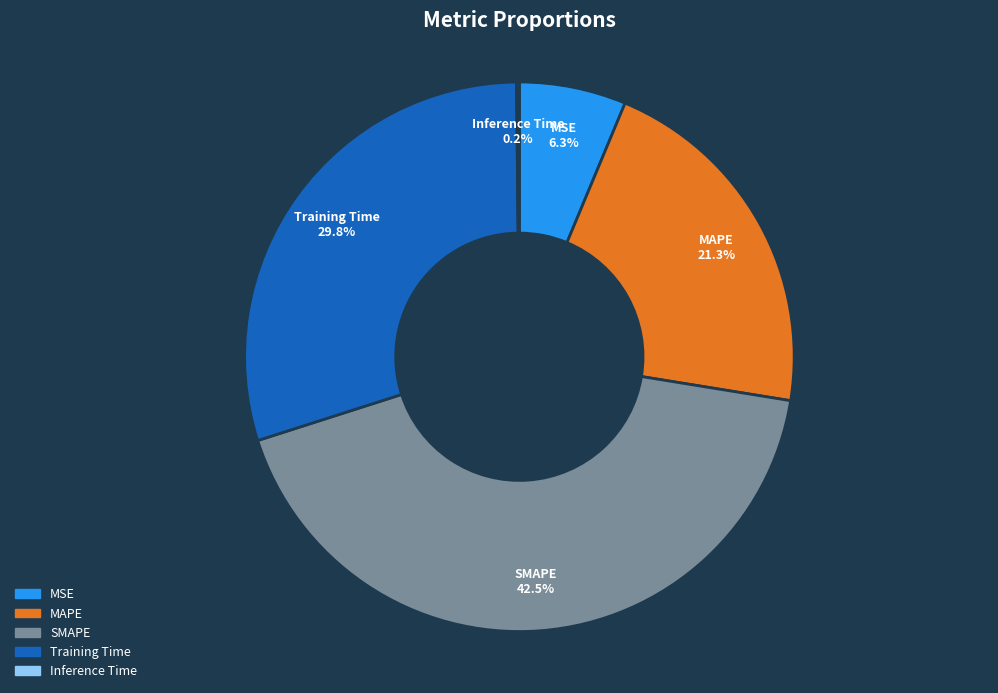

Which has a higher value, Training Time or MAPE?

Training Time